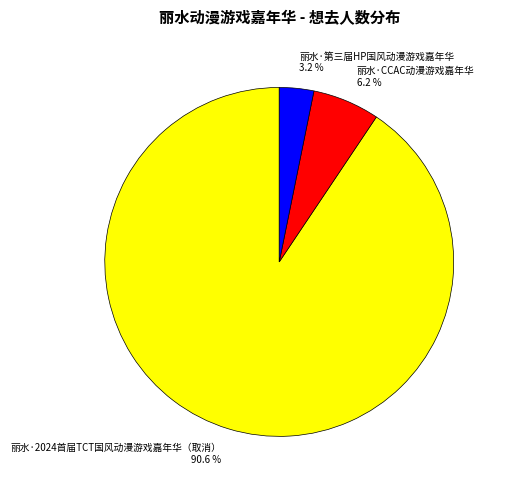

Which has a higher value, 丽水·2024首届TCT国风动漫游戏嘉年华（取消） or 丽水·第三届HP国风动漫游戏嘉年华?

丽水·2024首届TCT国风动漫游戏嘉年华（取消）